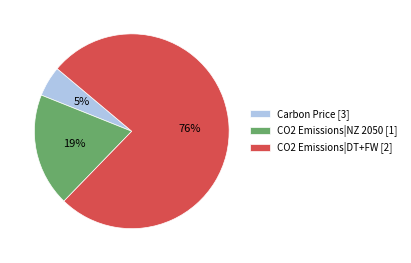

What is the majority slice?

CO2 Emissions|DT+FW [2]